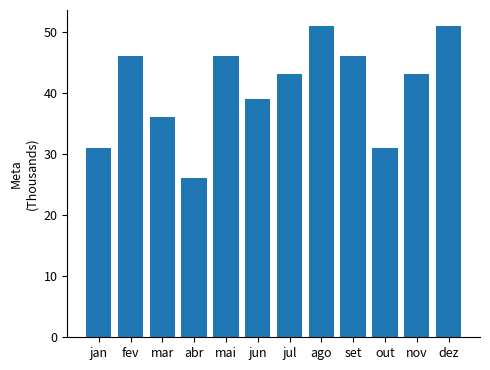

What is the approximate value at jan, to the nearest 10?

31000